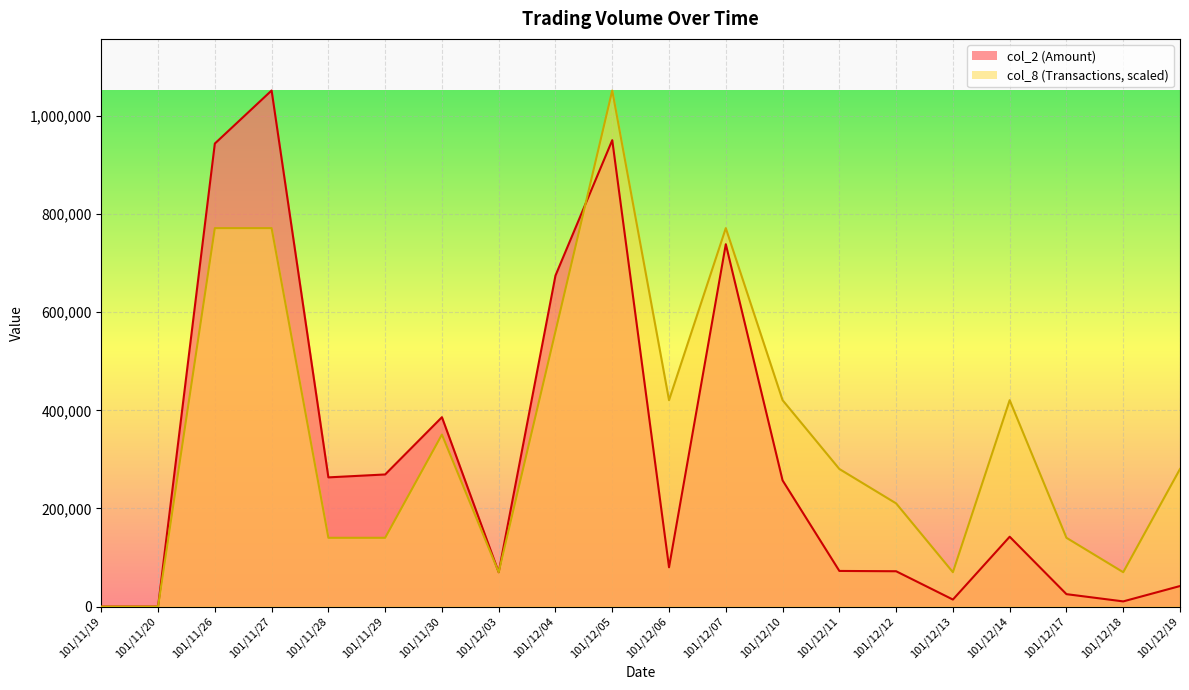

What is the spread (max minus min) of values at 101/11/27?

280434.7